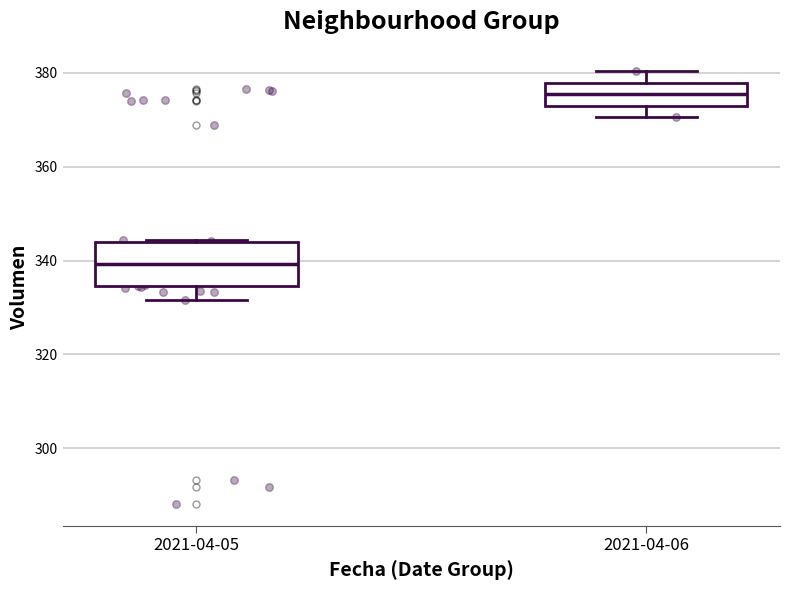

Comparing the boxes themselves (not the whiskers), which one is the tallest?

2021-04-05